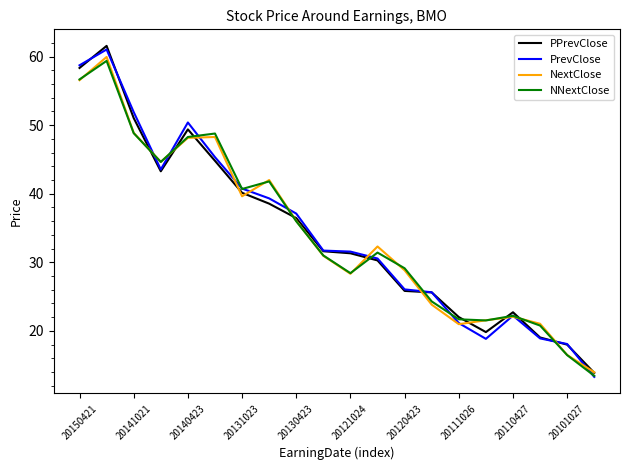

What is the lowest value of the PPrevClose series?

13.9